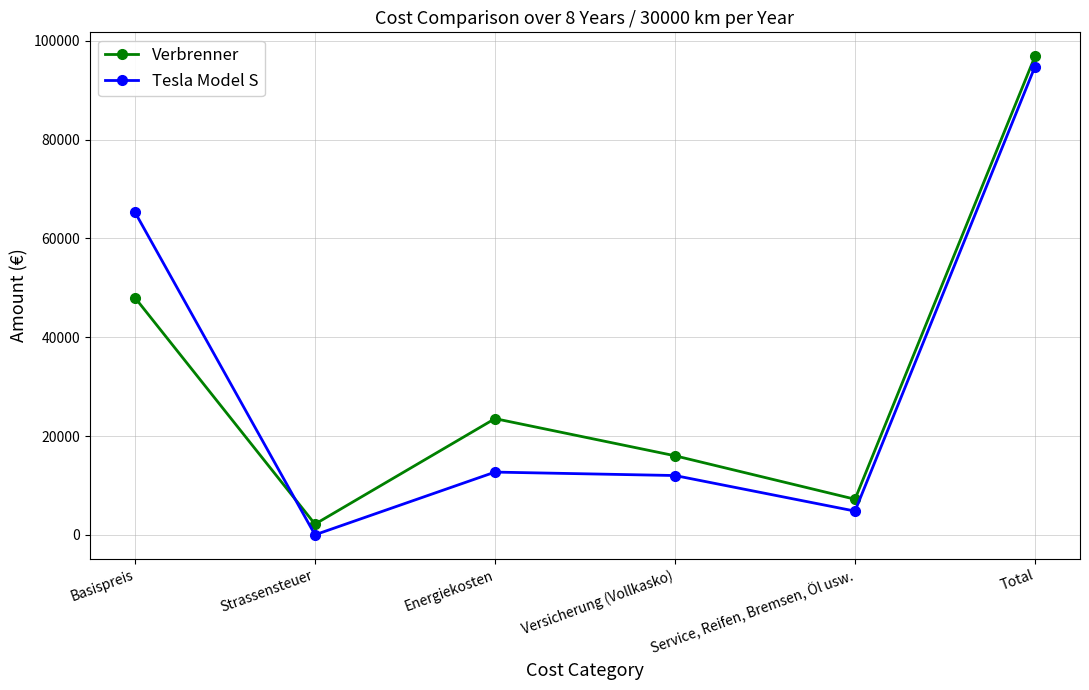

What is the total value across all series at Energiekosten?

36216